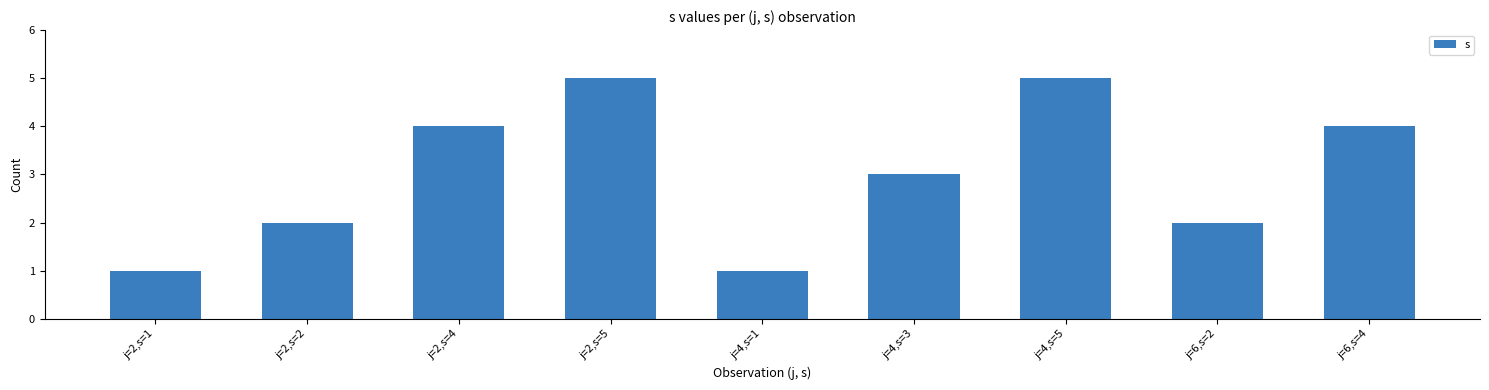

What is the average value?

3